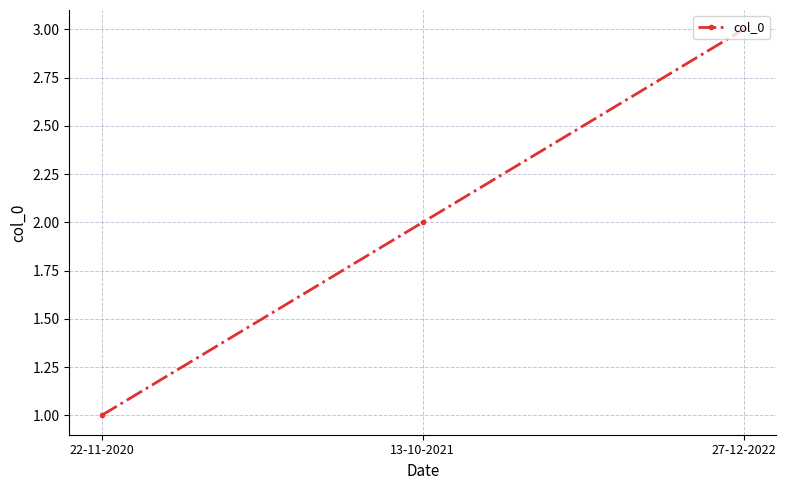

List the labels in order of value, smallest first.

22-11-2020, 13-10-2021, 27-12-2022